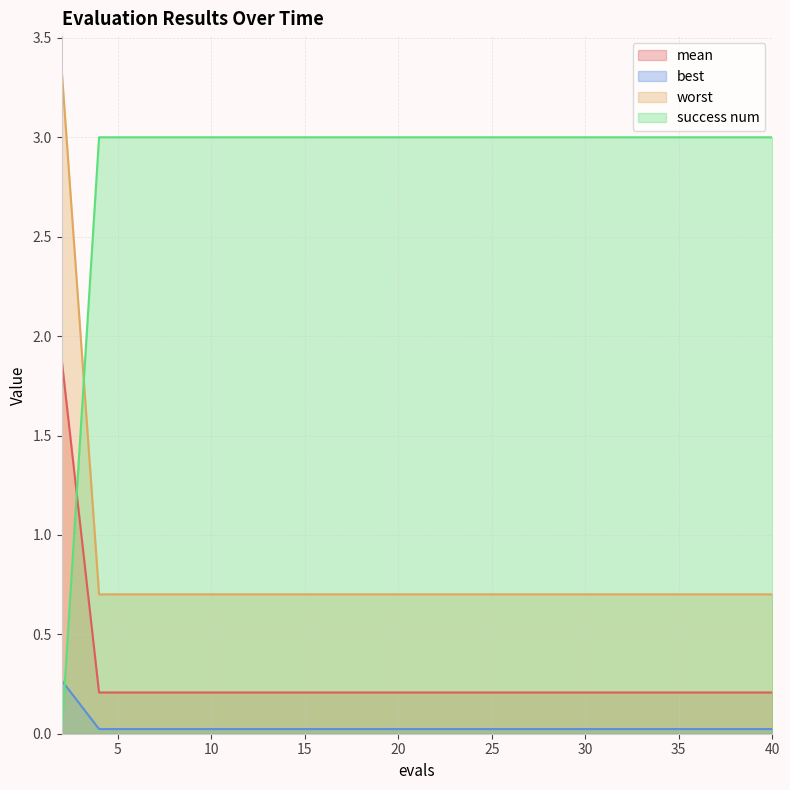

True or false: mean and success num cross at least once.

True